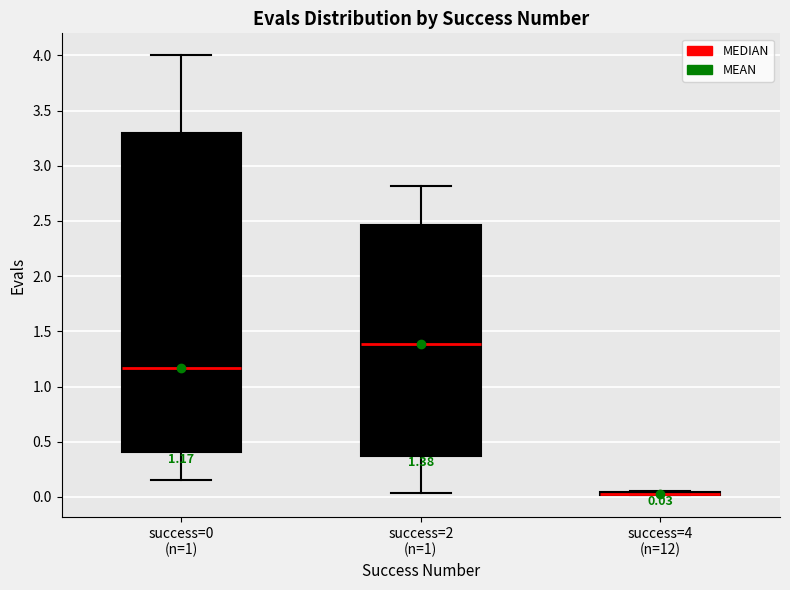

Comparing the boxes themselves (not the whiskers), which one is the tallest?

success=0 (n=1)